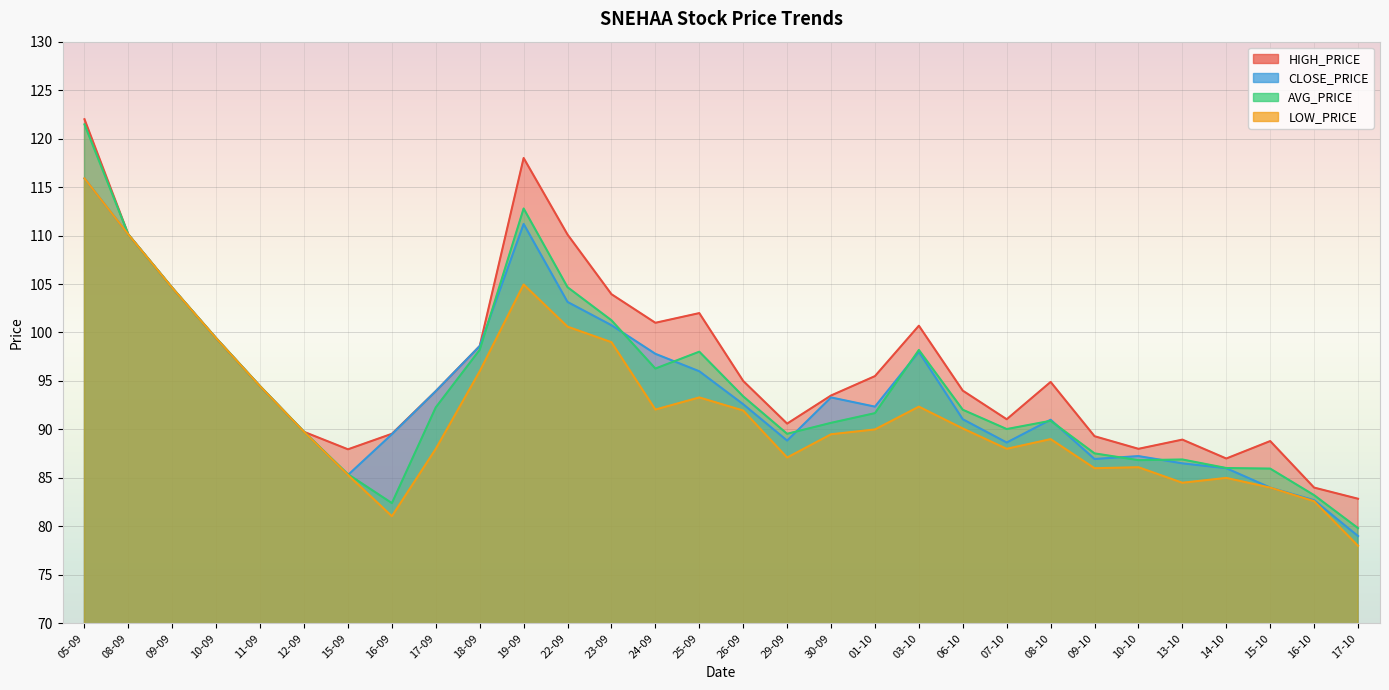

How many values in the AVG_PRICE series exceed 92?

15